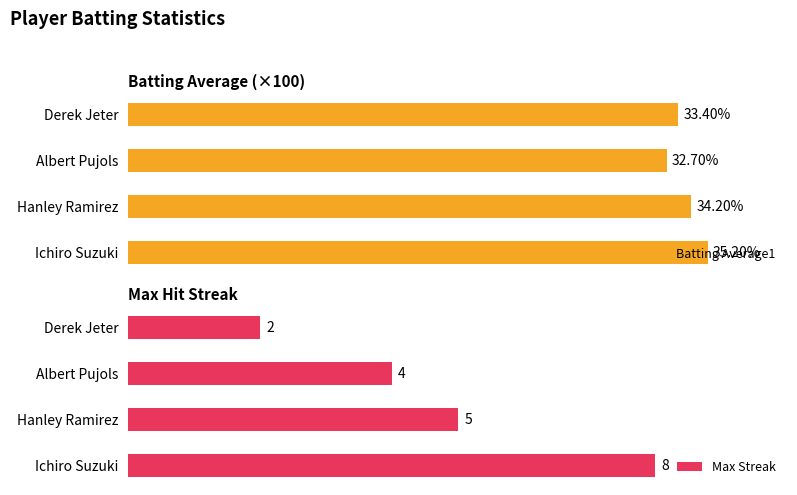

How many bars are there in each group?

2